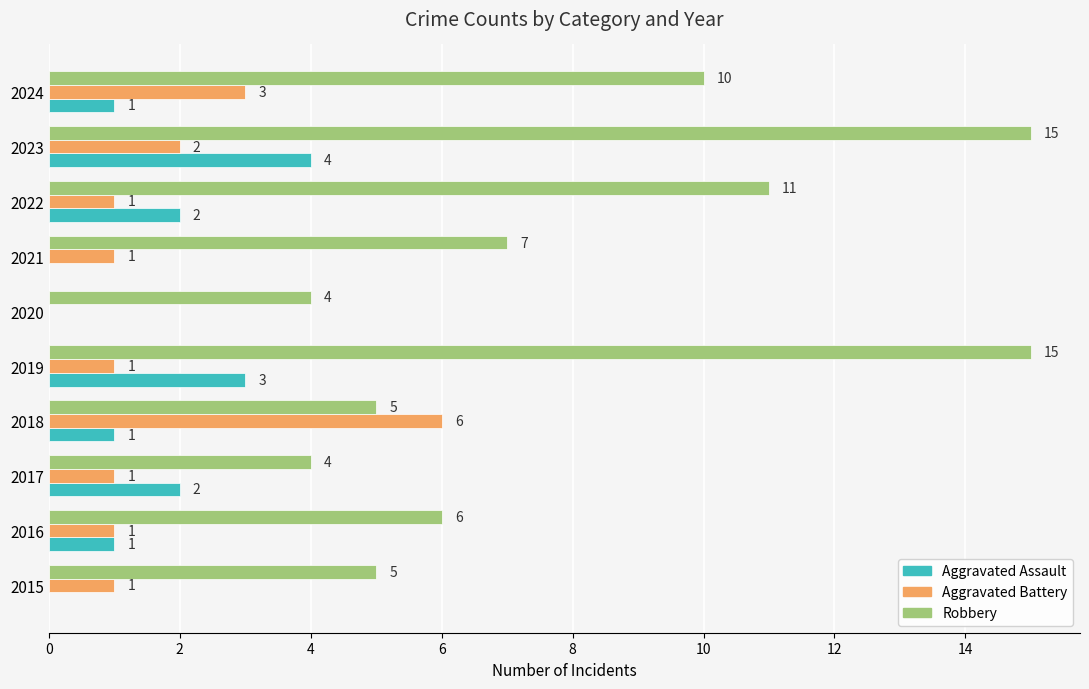

What is the sum of the Aggravated Assault values at 2024 and 2022?

3